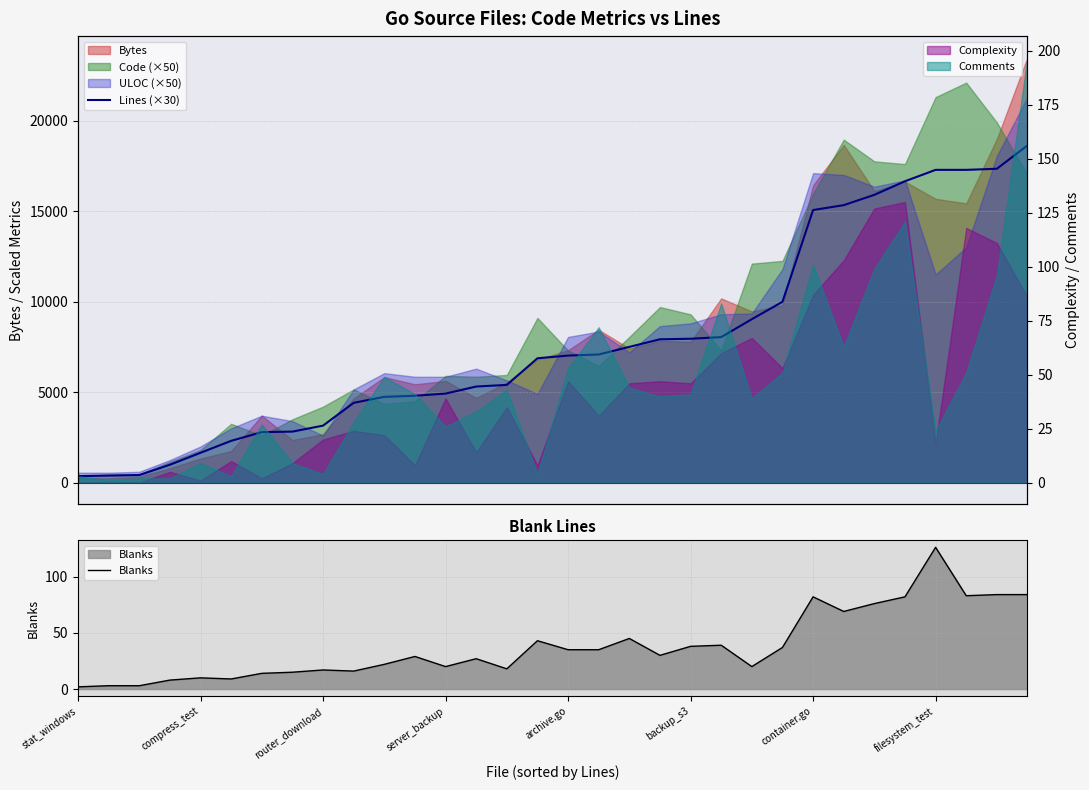

What is the difference between the second highest and second lowest values in the Lines (×30) series?

16950